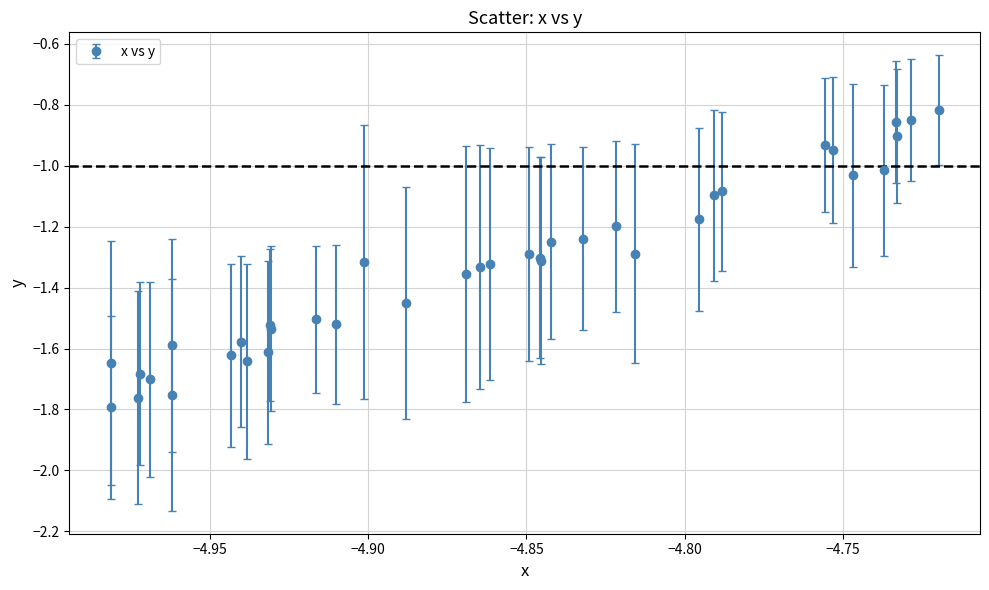

True or false: there are more than 2 points higher than both neighbors.

True